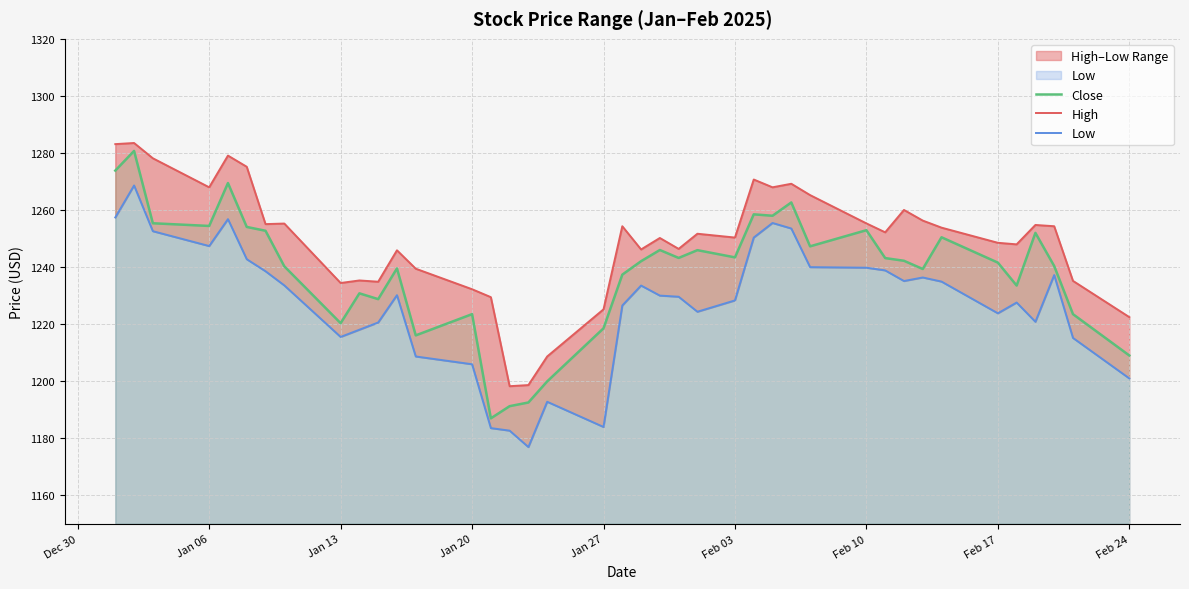

List the series in order of their overall mean, highest first.

High, Close, Low